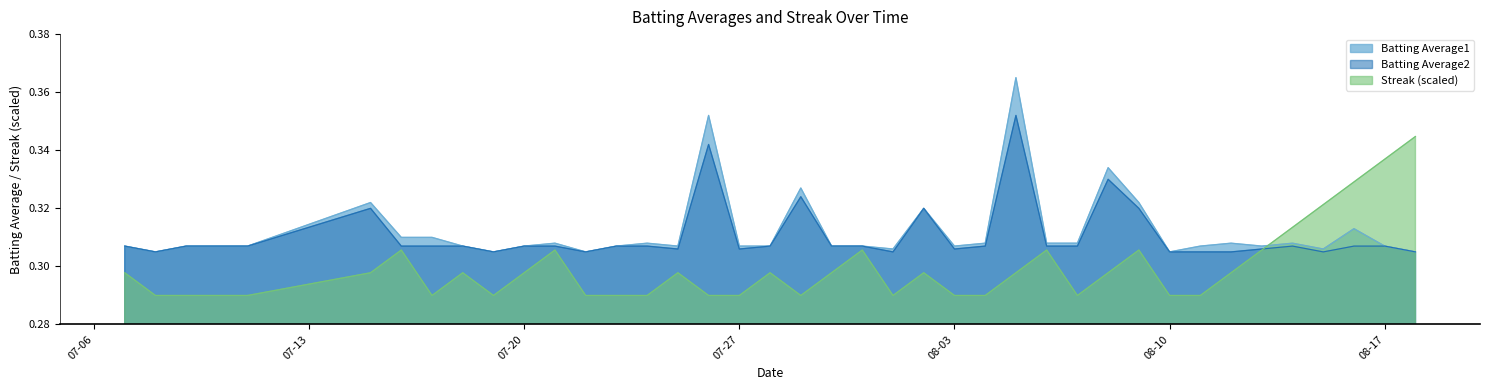

Which series has the widest spread of values?

Batting Average1